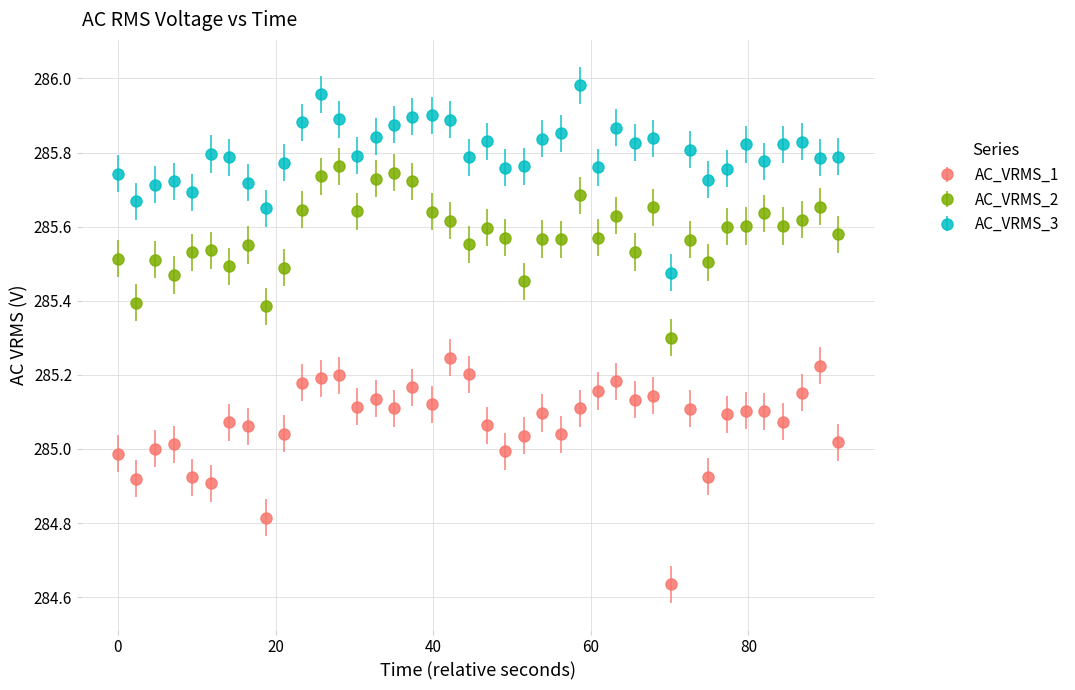

At how many categories does at least one series exceed 284?

40